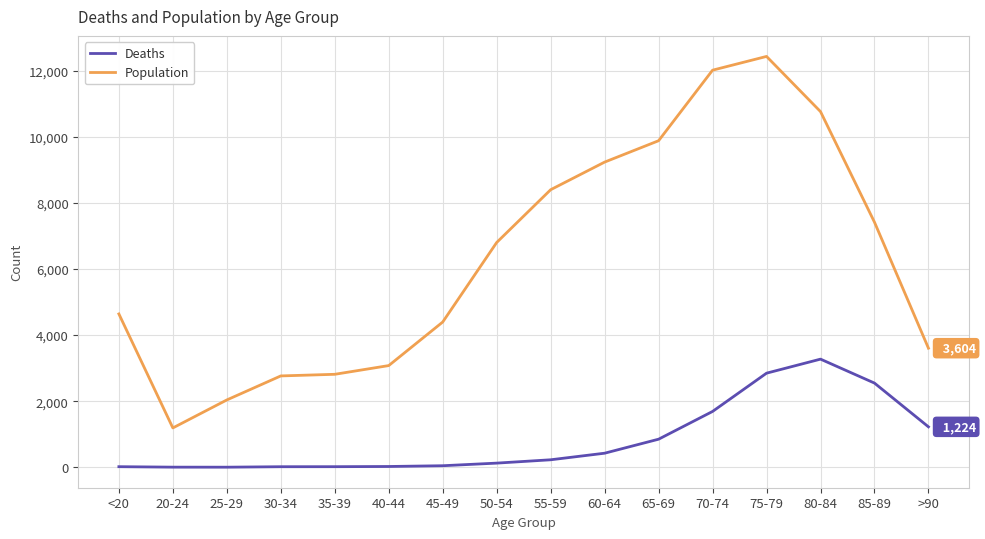

True or false: Deaths has more than 0 interior local peaks.

True